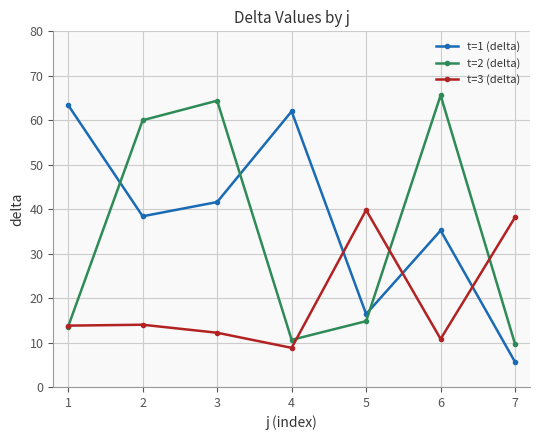

What is the spread (max minus min) of values at 2?

46.0